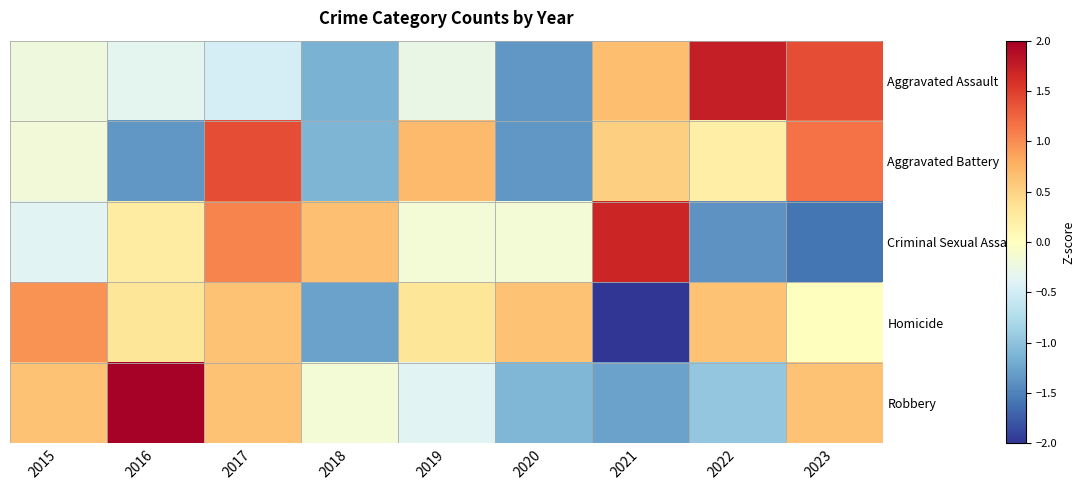

Reading right to left, list all the values displayed in this chart.

Aggravated Assault: 2023=1.4	2022=1.7	2021=0.7	2020=-1.3	2019=-0.3	2018=-1.1	2017=-0.5	2016=-0.3	2015=-0.2
Aggravated Battery: 2023=1.2	2022=0.2	2021=0.5	2020=-1.3	2019=0.7	2018=-1.1	2017=1.4	2016=-1.3	2015=-0.2
Criminal Sexual Assault: 2023=-1.6	2022=-1.4	2021=1.7	2020=-0.2	2019=-0.2	2018=0.7	2017=1.1	2016=0.2	2015=-0.4
Homicide: 2023=0.0	2022=0.6	2021=-2.2	2020=0.6	2019=0.3	2018=-1.3	2017=0.6	2016=0.3	2015=1.0
Robbery: 2023=0.6	2022=-1.0	2021=-1.3	2020=-1.1	2019=-0.4	2018=-0.2	2017=0.6	2016=2.0	2015=0.6